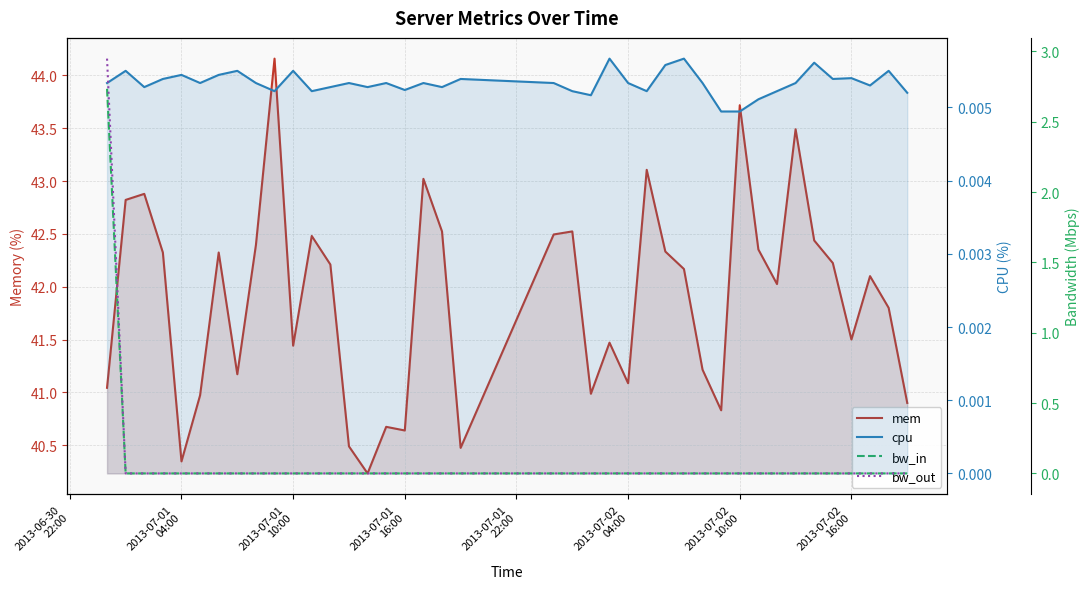

Count the number of data series in this chart.

4